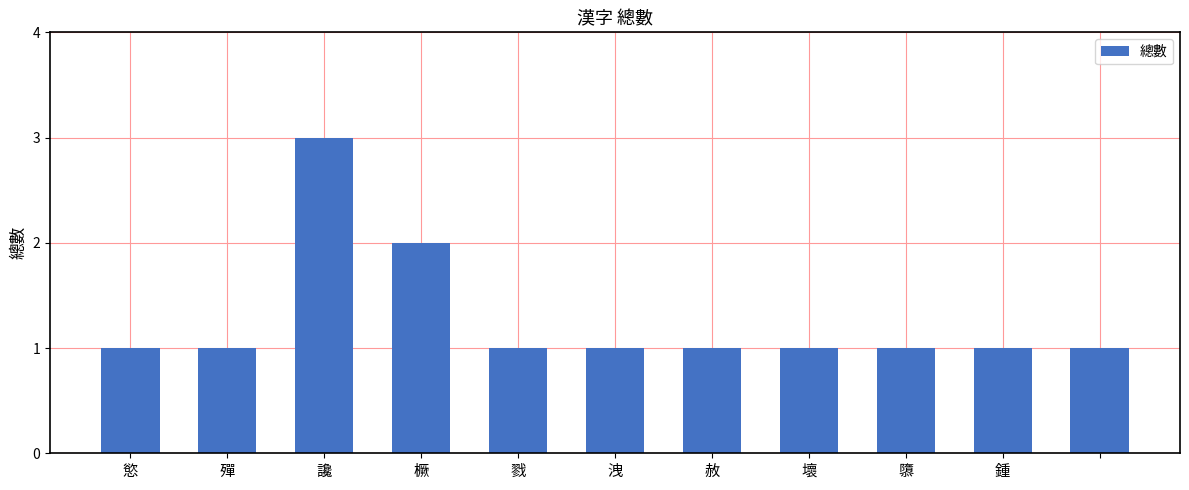

What is the greatest value displayed?

3